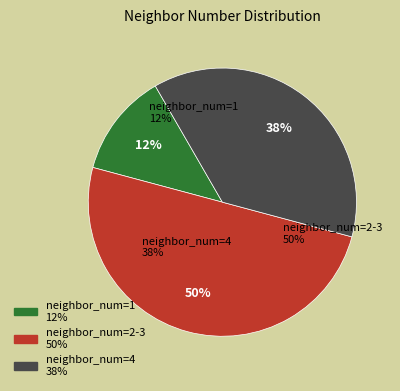

What is the ratio of the value at 1 to the value at 0?

4.0